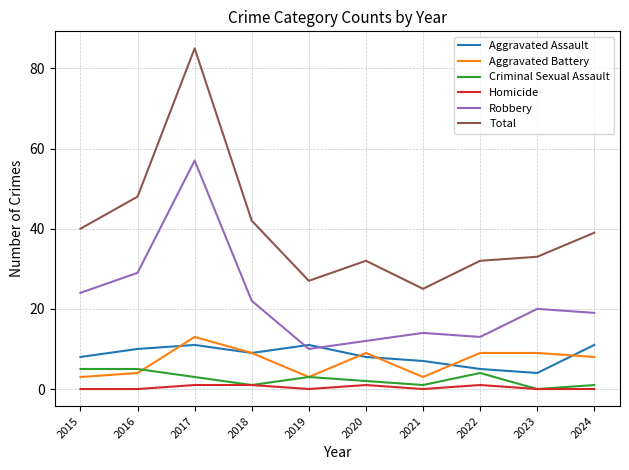

True or false: Aggravated Battery and Homicide cross at least once.

False